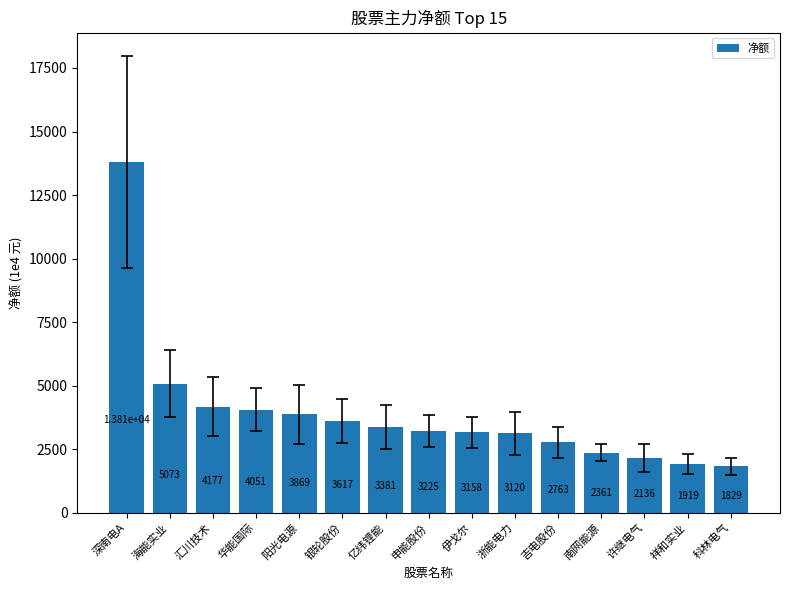

What is the difference between the values at 华能国际 and 海能实业?

1022.0